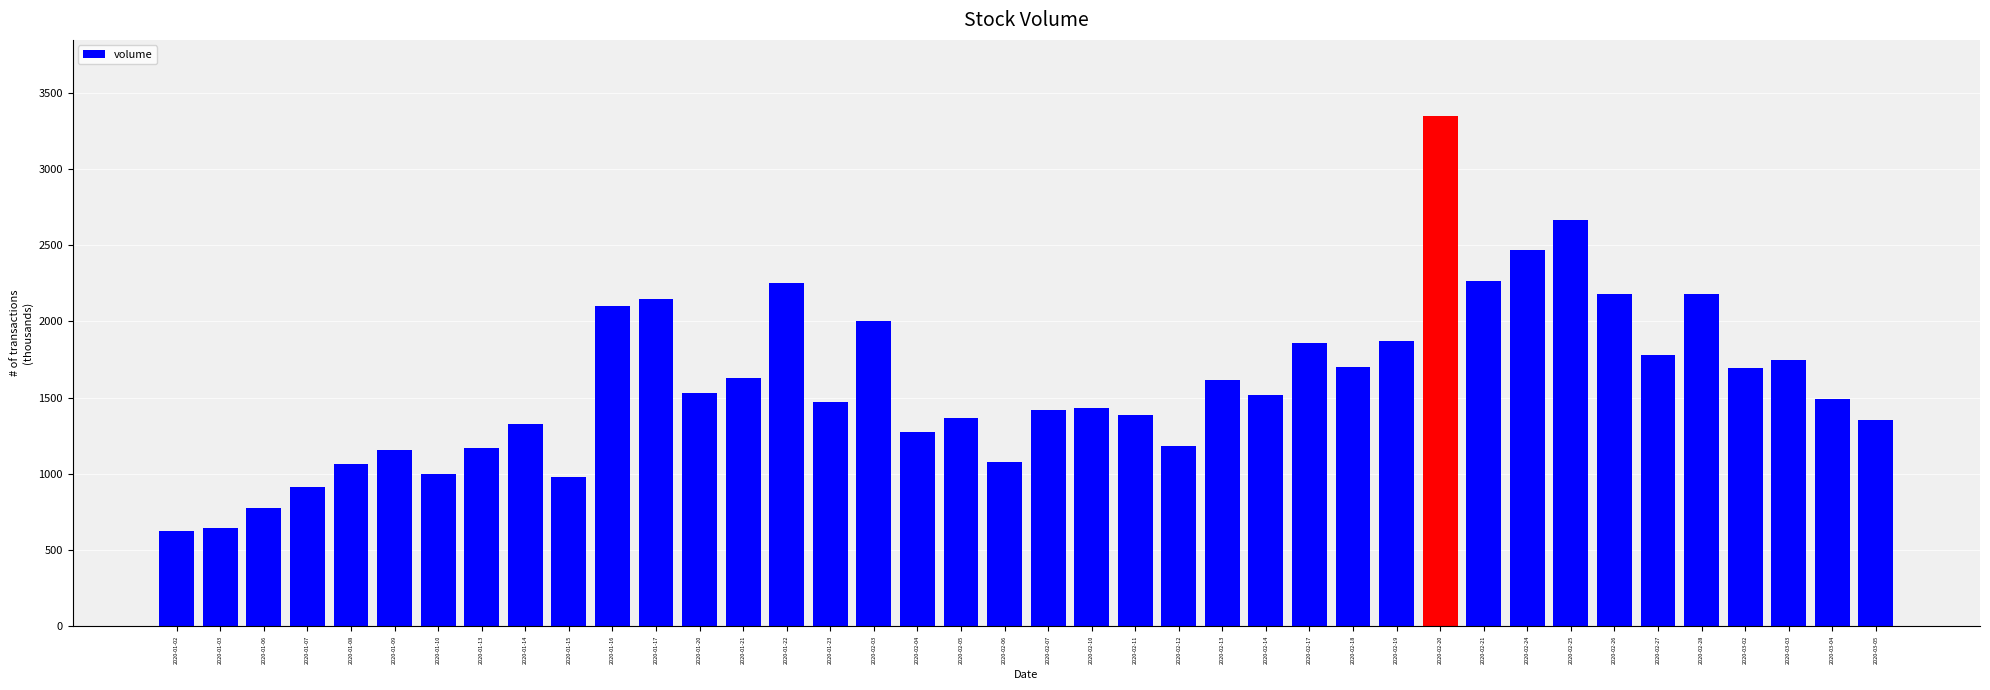

What is the smallest value displayed?

626.8